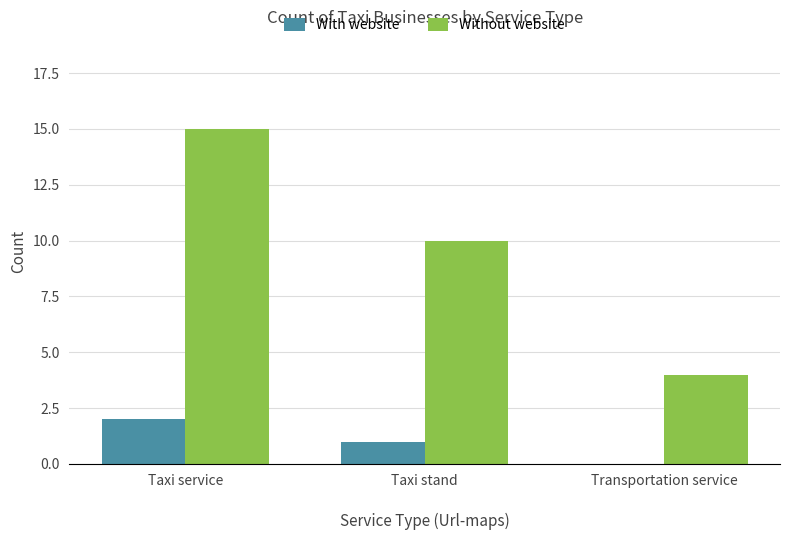

What are all the series names shown in the legend?

With website, Without website